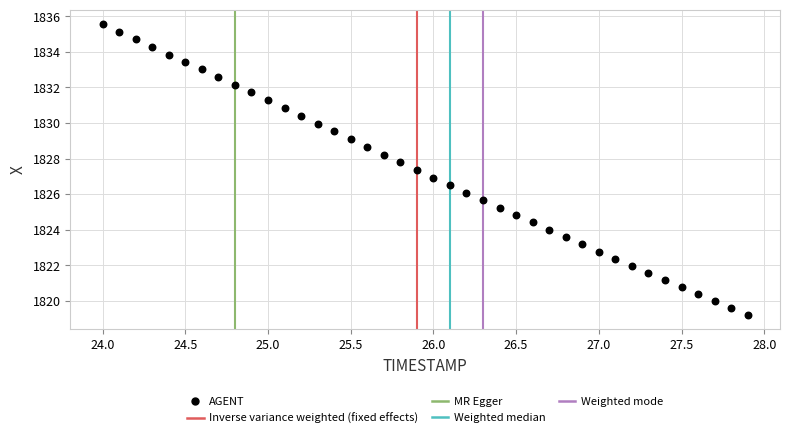

What is the range of X values (max minus min)?

3.9